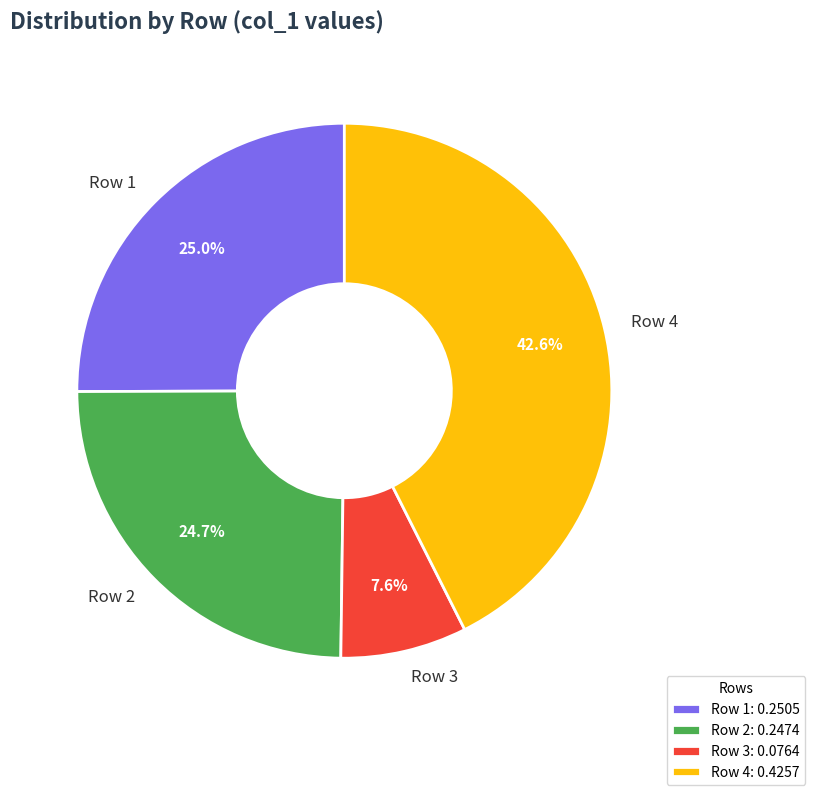

How many segments does this pie chart have?

4